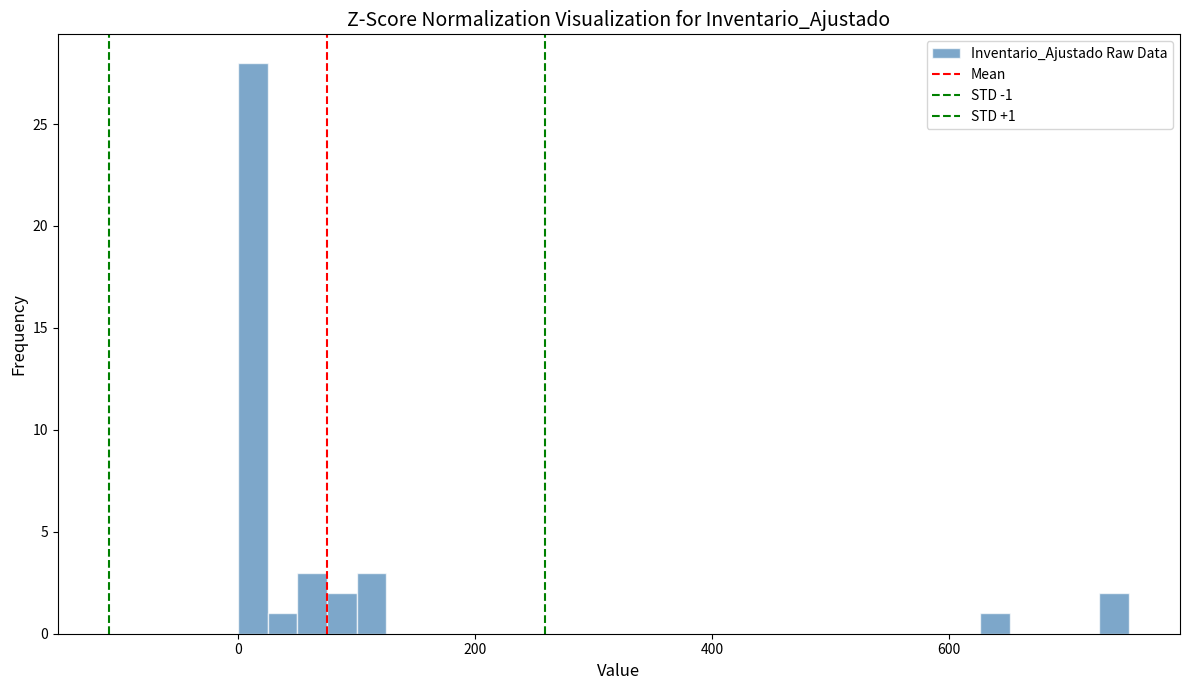

Around what value on the x-axis is the tallest bar? Give the approximate position of its centre, as read against the axis.

20